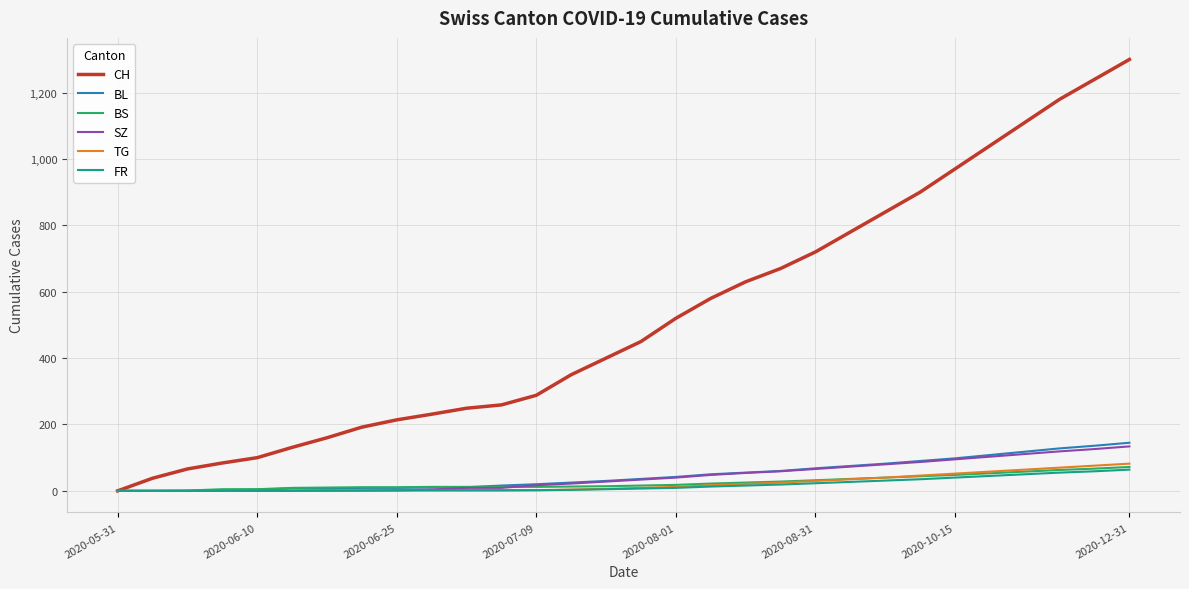

What is the average value of the FR series?

17